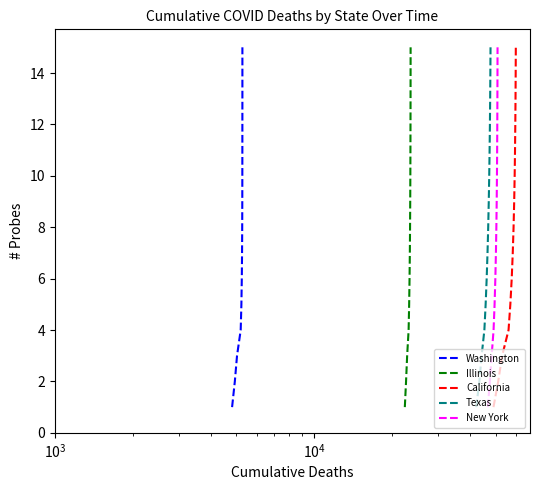

What is the maximum value for Texas?

15